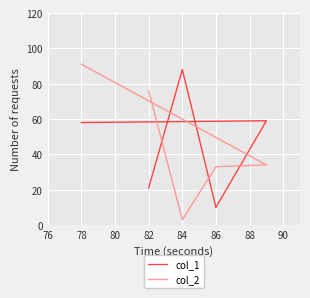

What are all the series names shown in the legend?

col_1, col_2